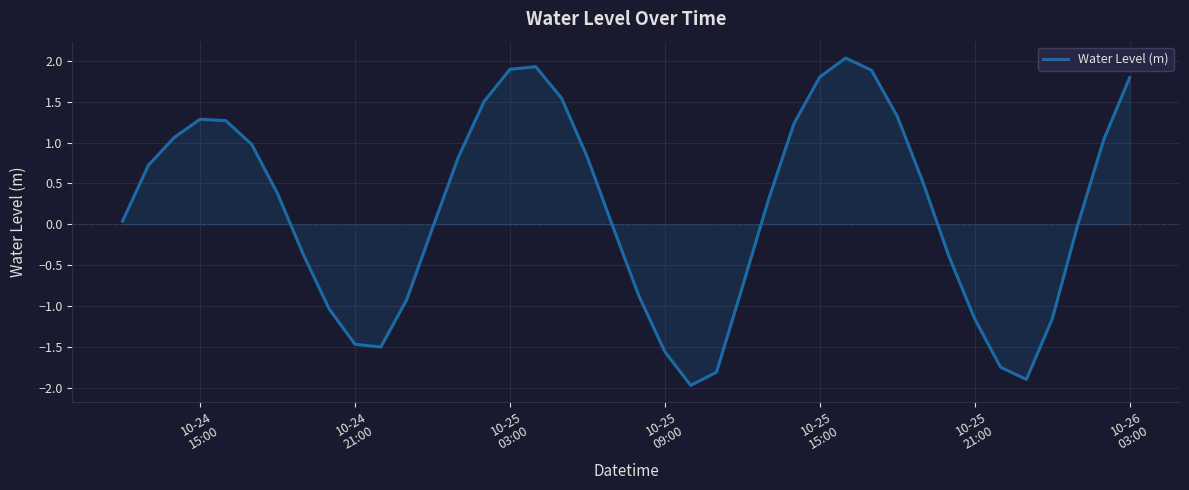

What is the greatest value displayed?

2.0